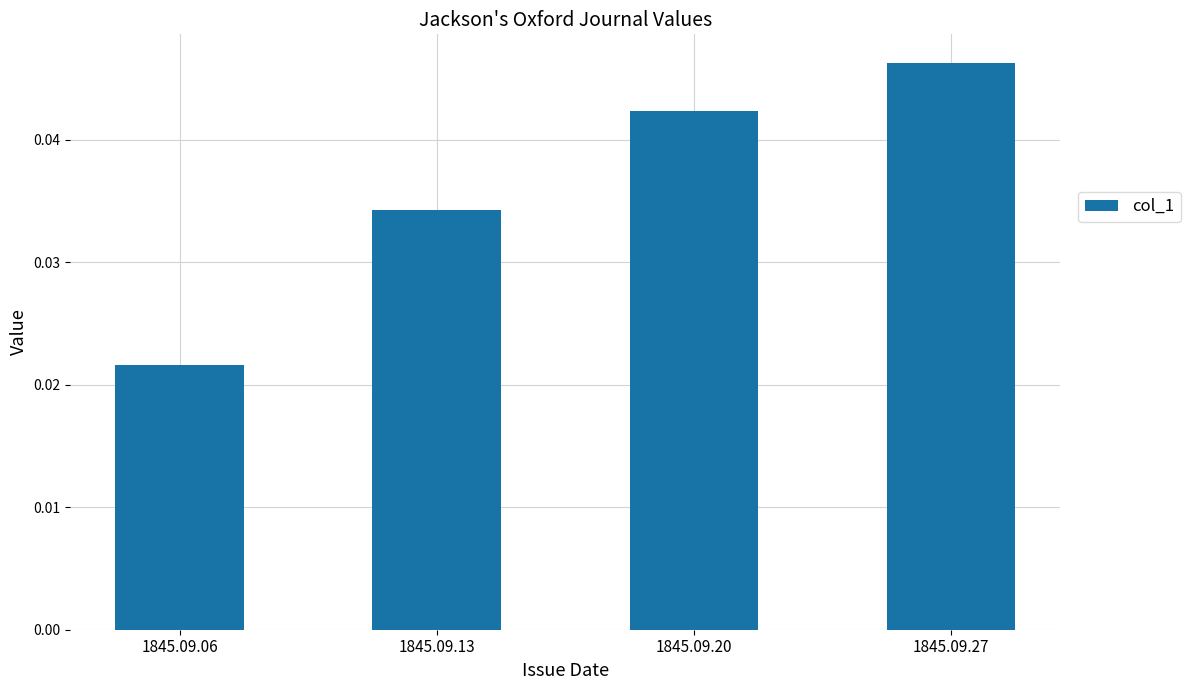

At which category does the chart reach its minimum across all series?

1845.09.06